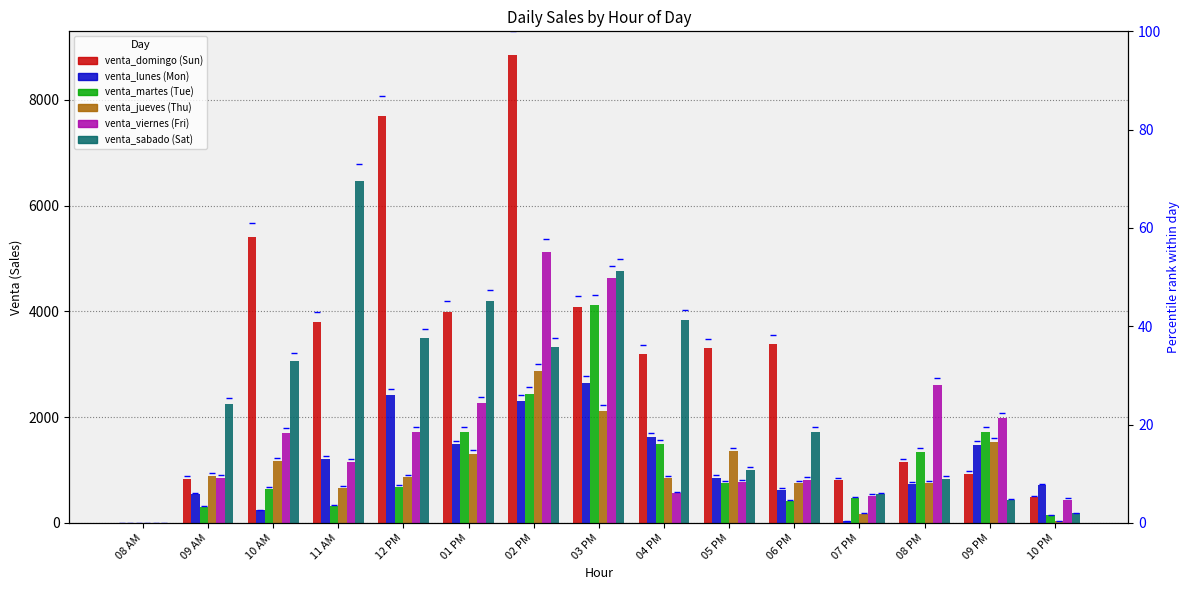

Which series has the widest spread of values?

venta_domingo_20181014